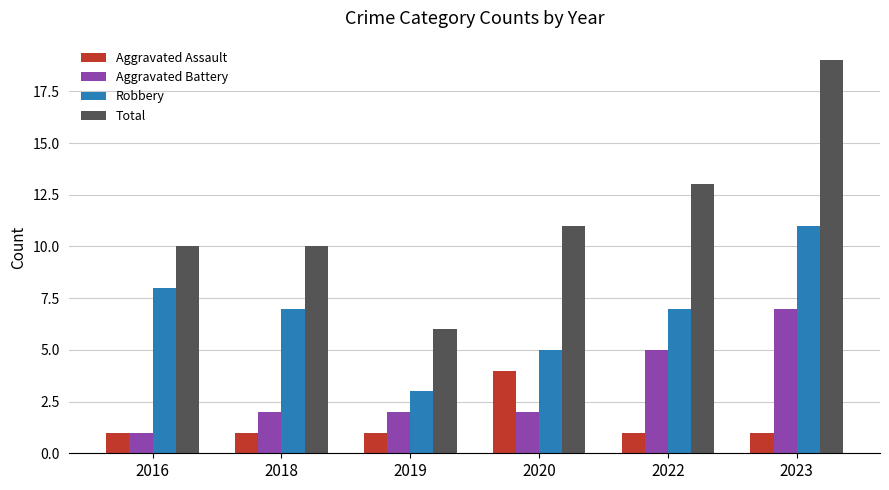

How many data points does each series have?

6